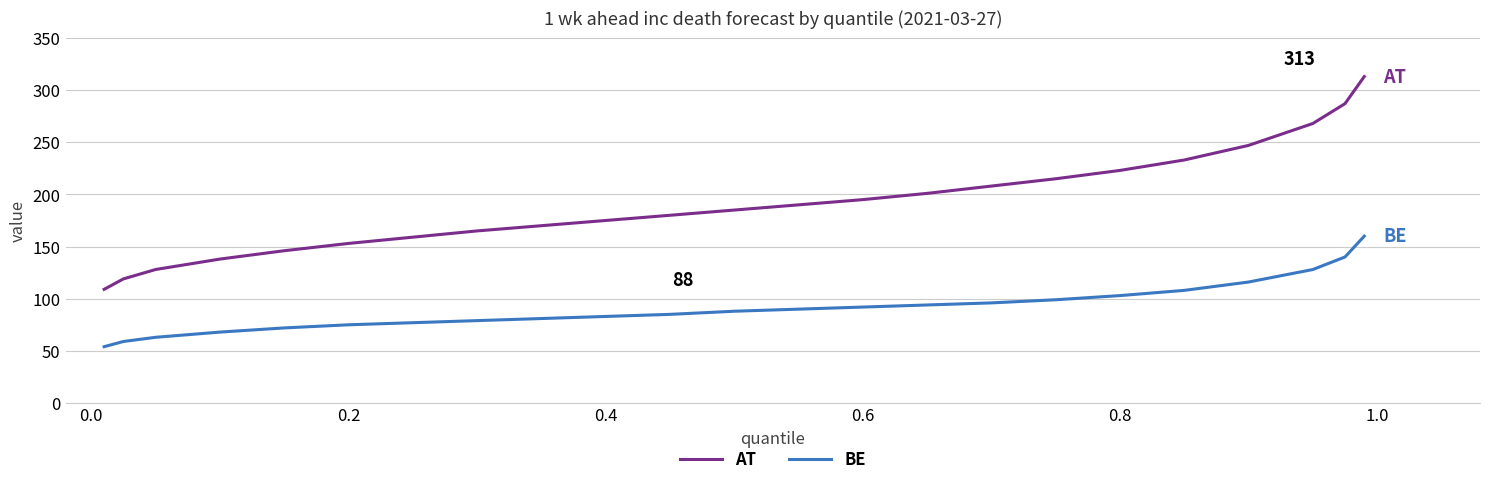

Which series has the widest spread of values?

AT